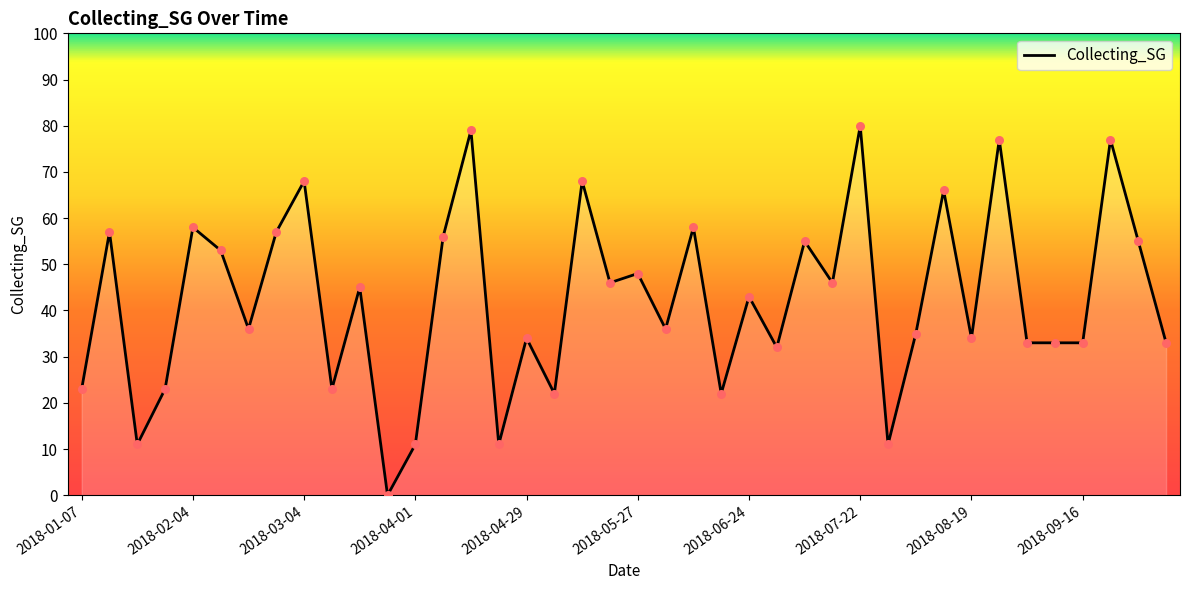

What is the maximum value shown in the chart?

80